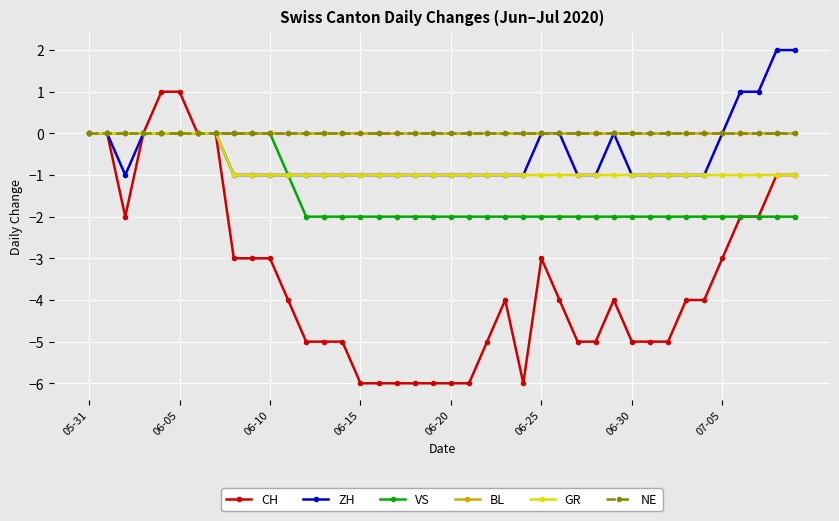

Reading left to right, what are all the values shown in this chart?

CH: 0	0	-2	0	1	1	0	0	-3	-3	-3	-4	-5	-5	-5	-6	-6	-6	-6	-6	-6	-6	-5	-4	-6	-3	-4	-5	-5	-4	-5	-5	-5	-4	-4	-3	-2	-2	-1	-1
ZH: 0	0	-1	0	0	0	0	0	-1	-1	-1	-1	-1	-1	-1	-1	-1	-1	-1	-1	-1	-1	-1	-1	-1	0	0	-1	-1	0	-1	-1	-1	-1	-1	0	1	1	2	2
VS: 0	0	0	0	0	0	0	0	0	0	0	-1	-2	-2	-2	-2	-2	-2	-2	-2	-2	-2	-2	-2	-2	-2	-2	-2	-2	-2	-2	-2	-2	-2	-2	-2	-2	-2	-2	-2
BL: 0	0	0	0	0	0	0	0	0	0	0	0	0	0	0	0	0	0	0	0	0	0	0	0	0	0	0	0	0	0	0	0	0	0	0	0	0	0	0	0
GR: 0	0	0	0	0	0	0	0	-1	-1	-1	-1	-1	-1	-1	-1	-1	-1	-1	-1	-1	-1	-1	-1	-1	-1	-1	-1	-1	-1	-1	-1	-1	-1	-1	-1	-1	-1	-1	-1
NE: 0	0	0	0	0	0	0	0	0	0	0	0	0	0	0	0	0	0	0	0	0	0	0	0	0	0	0	0	0	0	0	0	0	0	0	0	0	0	0	0